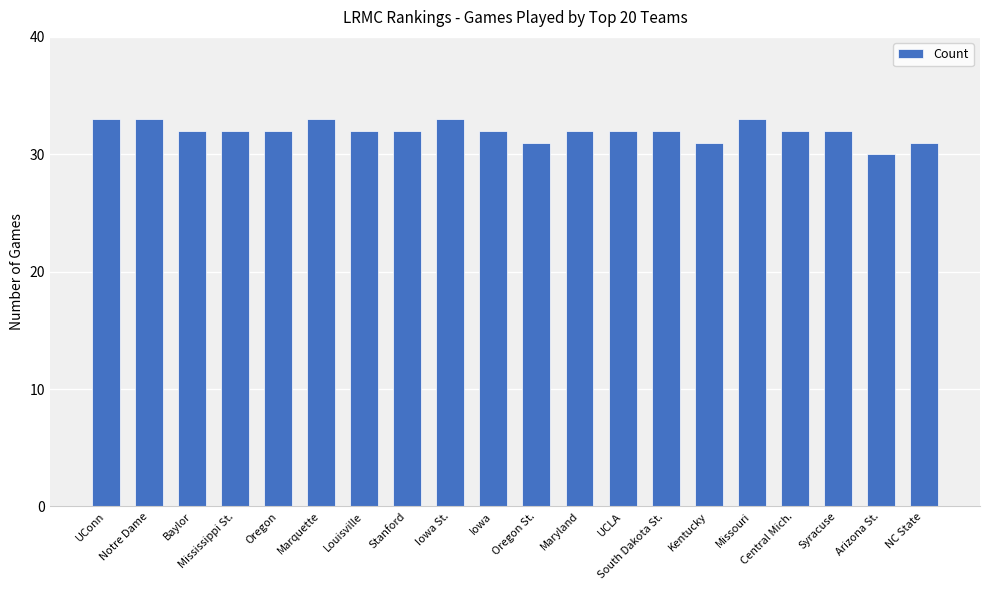

How many values are between 32 and 33?

16